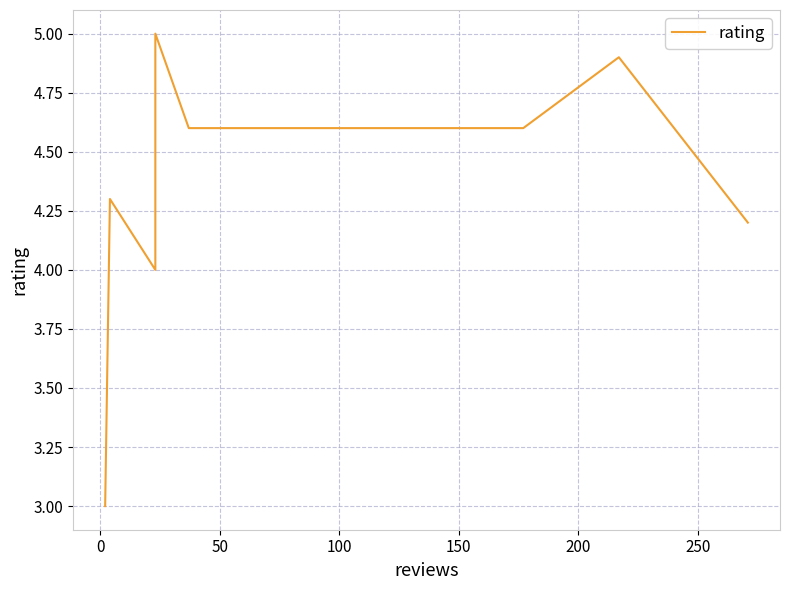

What position from the left is 250?

7